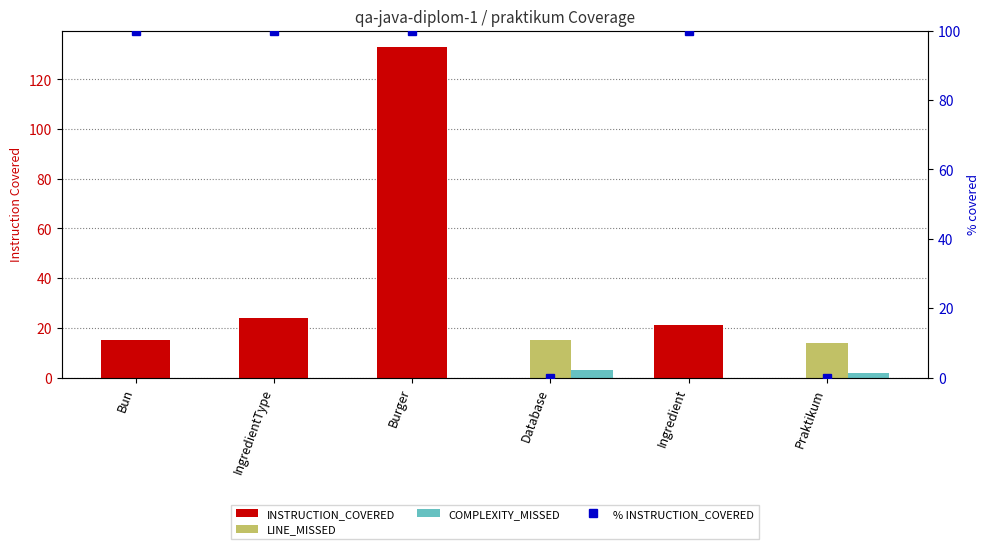

Reading left to right, extract all data points from this chart.

INSTRUCTION_COVERED: Bun=15	IngredientType=24	Burger=133	Database=0	Ingredient=21	Praktikum=0
LINE_MISSED: Bun=0	IngredientType=0	Burger=0	Database=15	Ingredient=0	Praktikum=14
COMPLEXITY_MISSED: Bun=0	IngredientType=0	Burger=0	Database=3	Ingredient=0	Praktikum=2
% INSTRUCTION_COVERED: Bun=100	IngredientType=100	Burger=100	Database=0	Ingredient=100	Praktikum=0